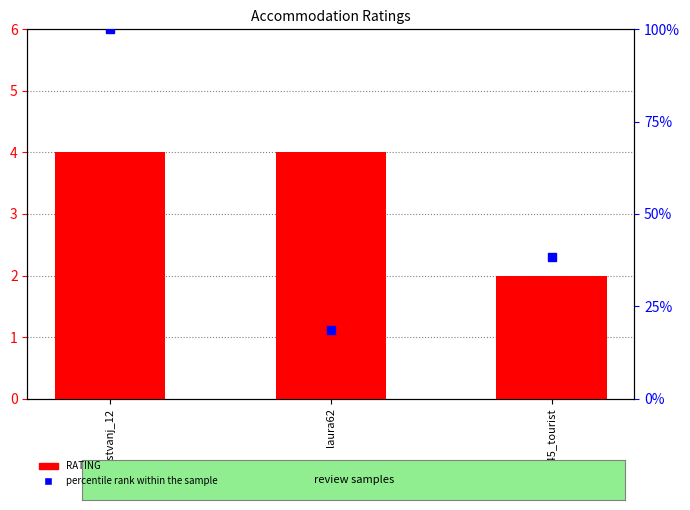

What is the smallest value displayed?

2.0